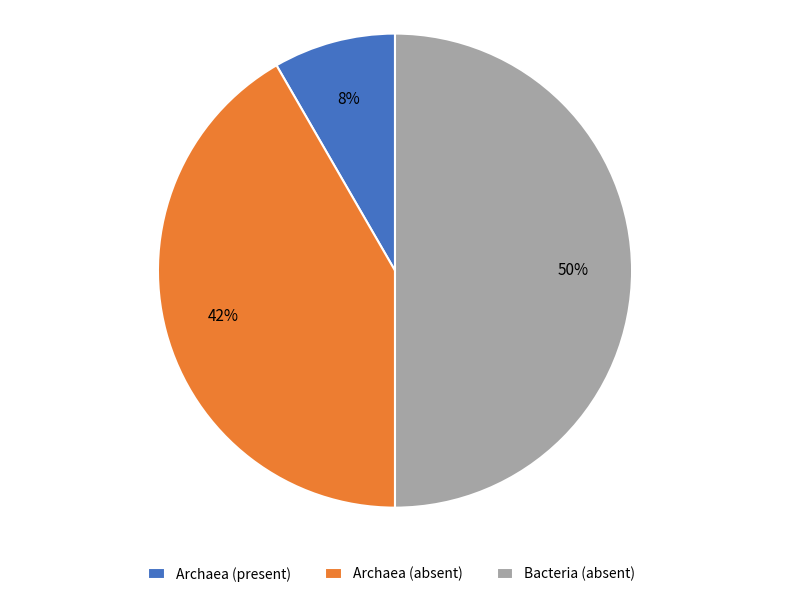

Which category has the smallest portion of the pie?

Archaea (present)